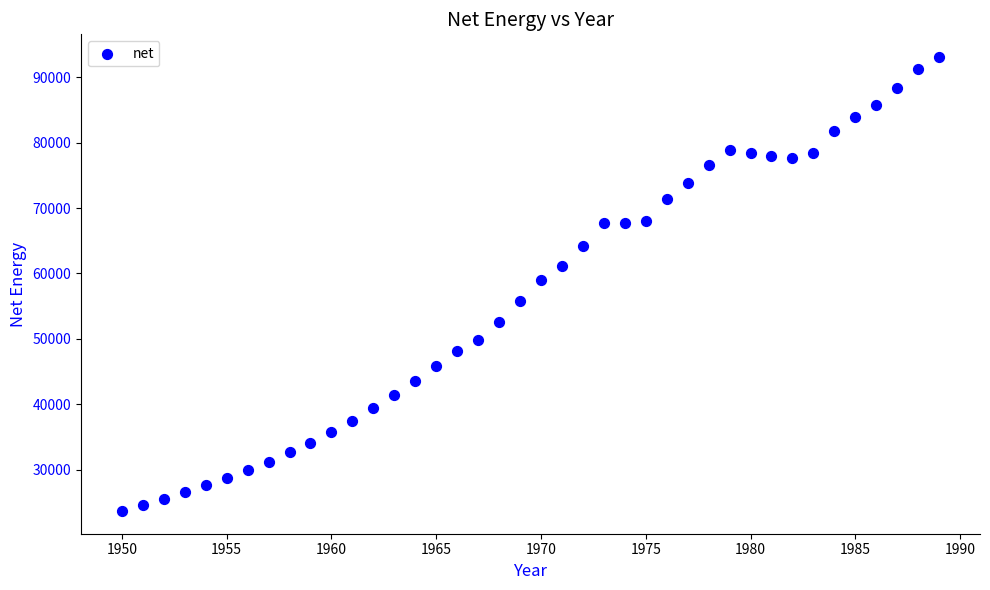

What is the range of Y values (max minus min)?

69356.0